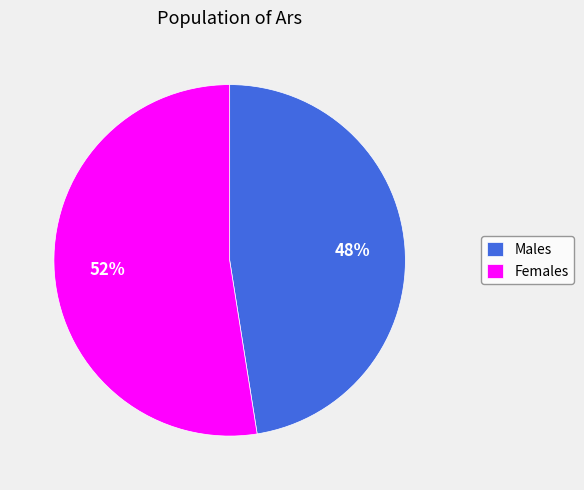

To the nearest percent, what is the combined percentage of Males and Females?

100%